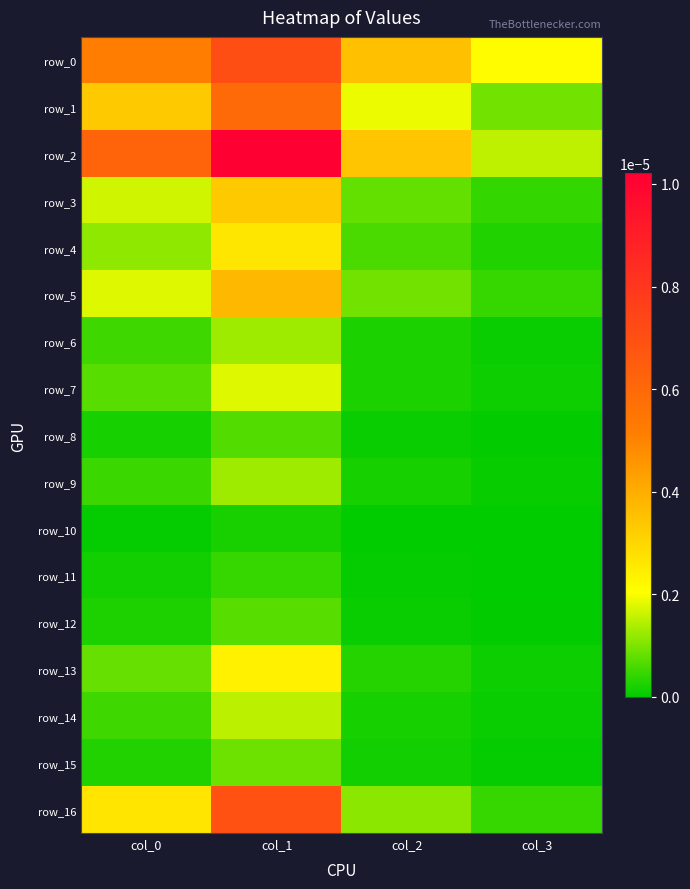

Is it true that row_0 equals 0.0 at col_1?

True